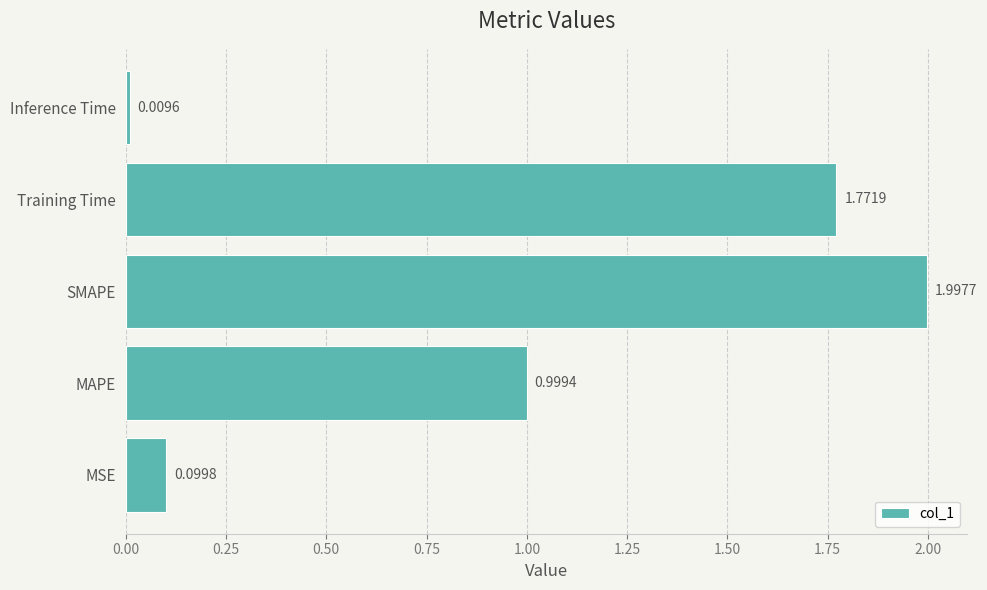

Which category has the lowest value across all series?

Inference Time